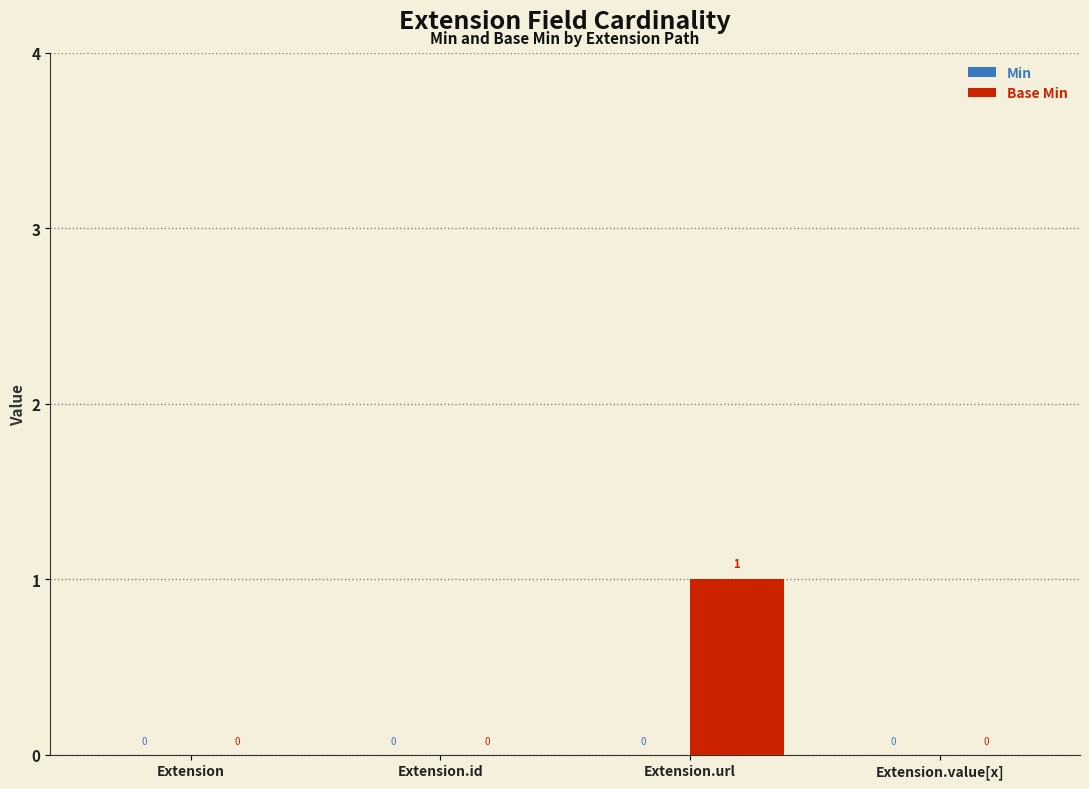

Is it true that the value at Extension.id is 0?

True